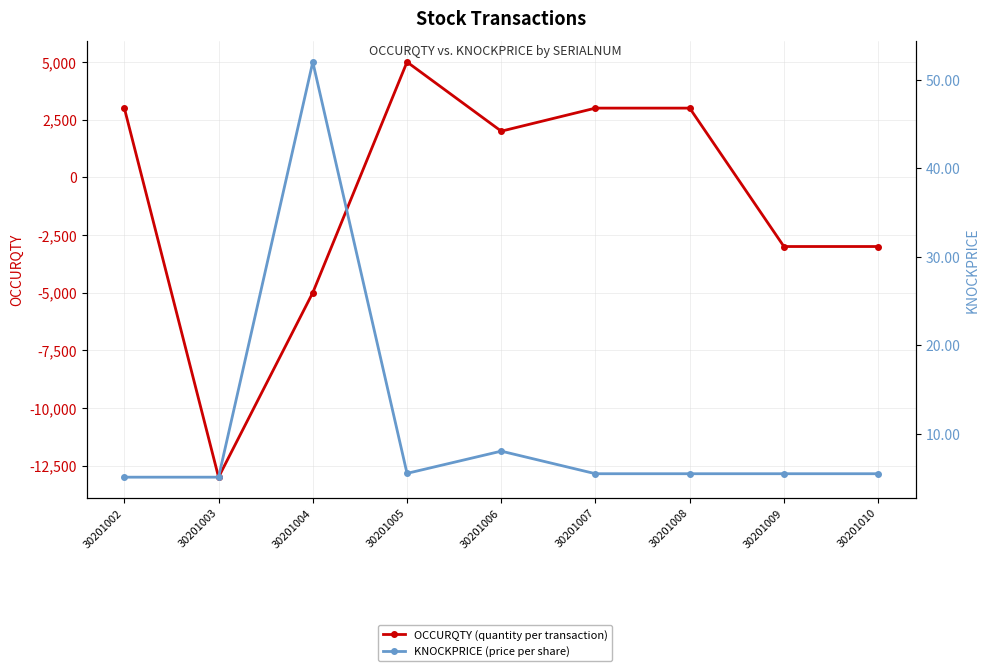

How many times do KNOCKPRICE (price per share) and OCCURQTY (quantity per transaction) cross each other?

3